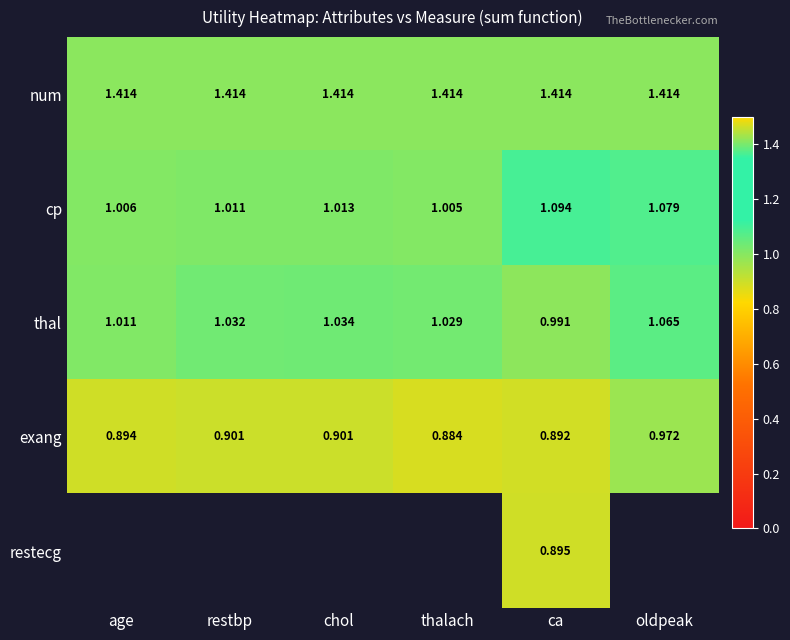

At how many categories does at least one series exceed 1?

6